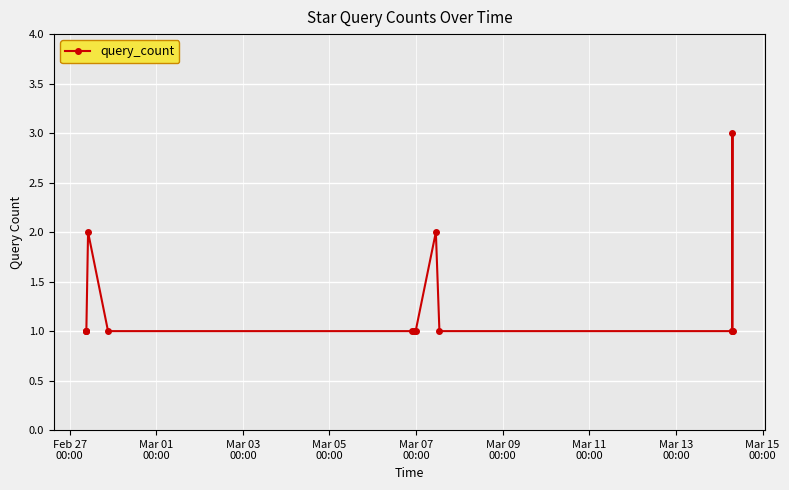

How many lines are shown in the chart?

1